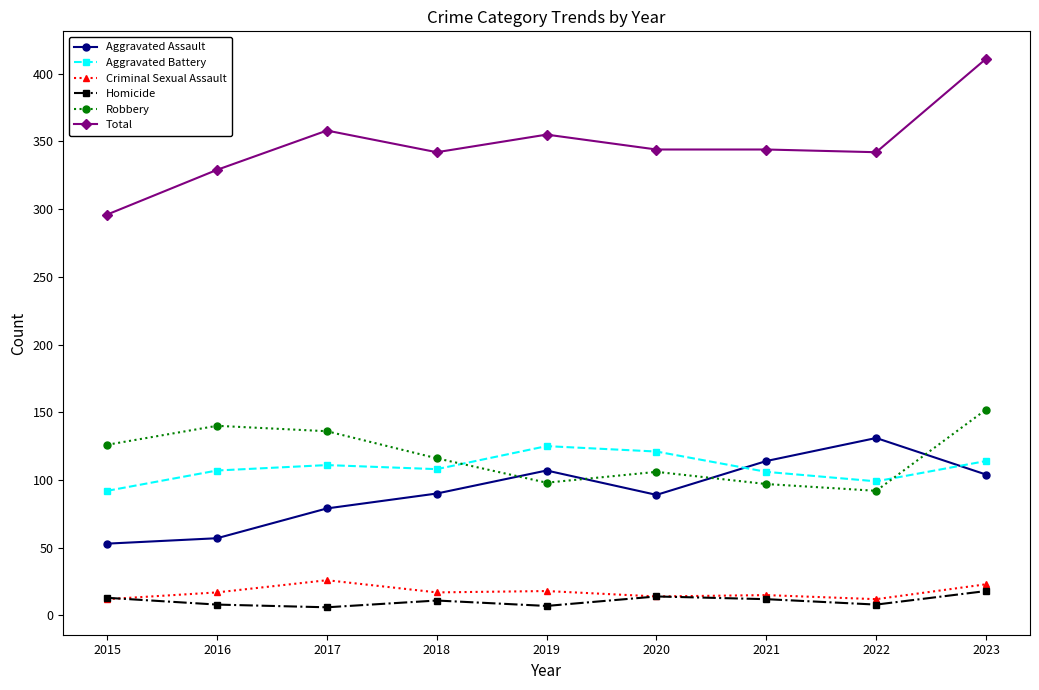

True or false: Homicide and Aggravated Assault intersect in this chart.

False